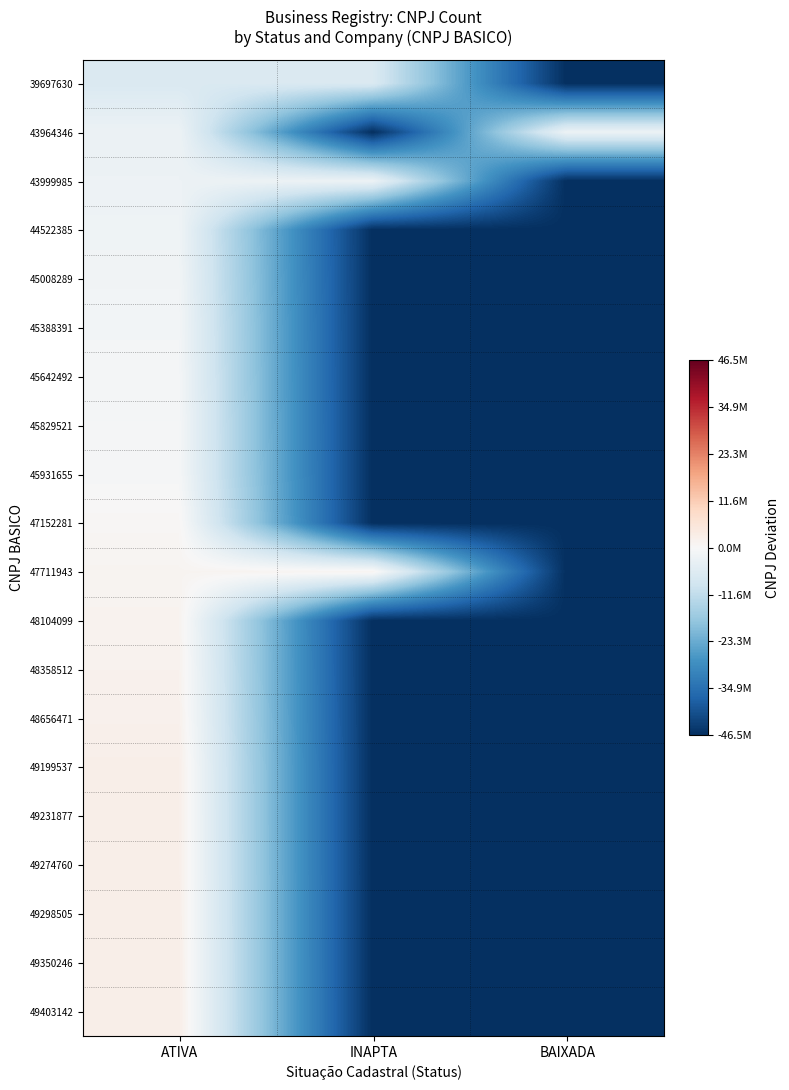

Which series has the largest total across all categories?

47711943